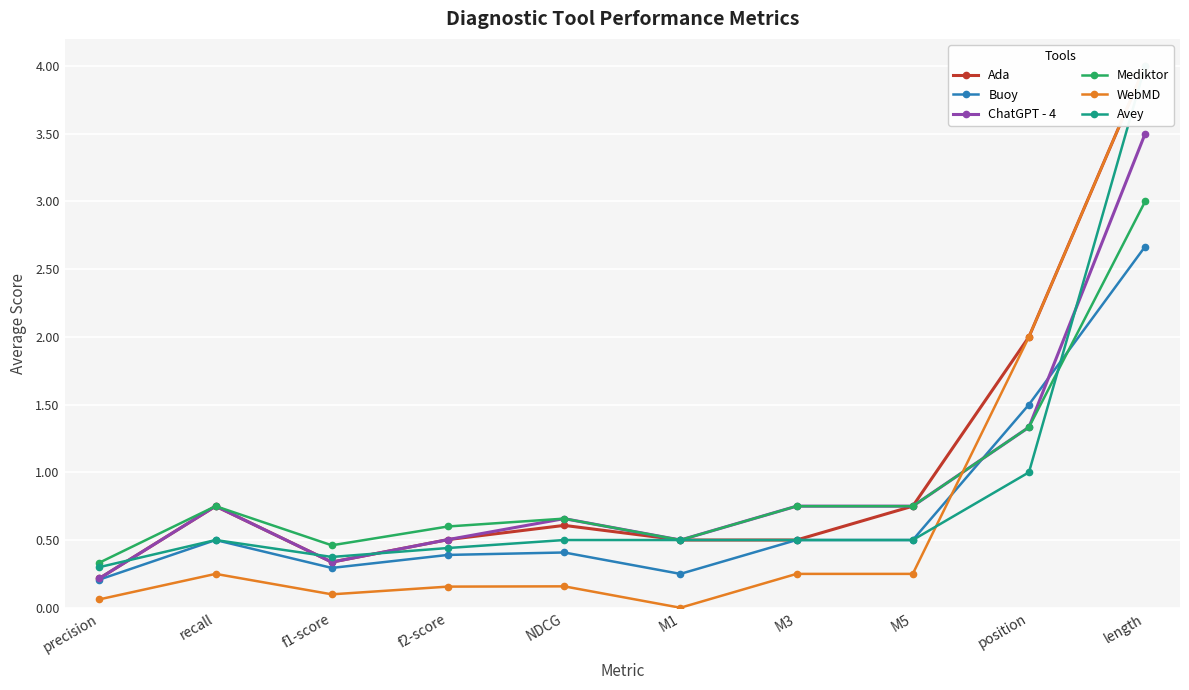

Rank the series by their maximum value, from lowest to highest.

Buoy, Mediktor, ChatGPT - 4, Ada, WebMD, Avey